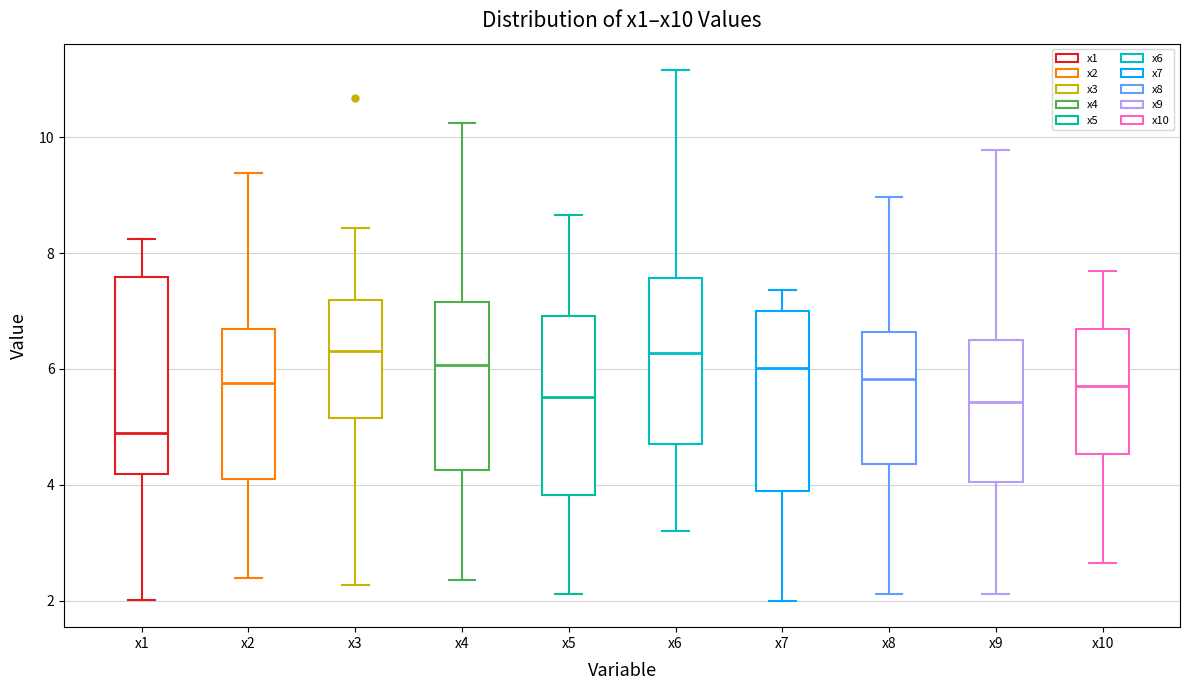

Where is the lower edge of the box for x1 on the y-axis? The values are not printed on the chart, so give them approximately, as read against the axis.

4.2